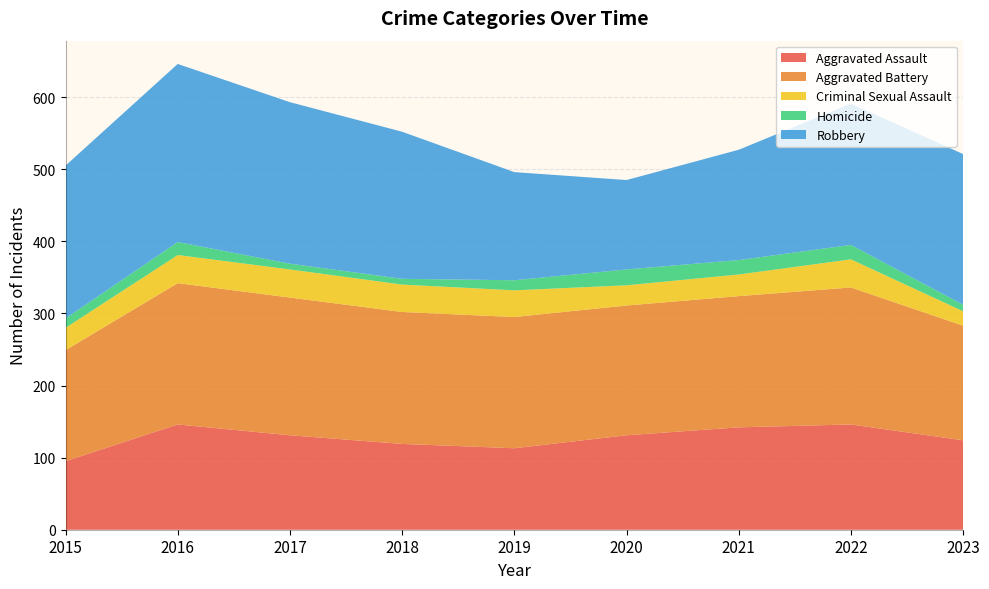

Reading left to right, list all the values displayed in this chart.

Aggravated Assault: 2015=95	2016=146	2017=131	2018=119	2019=113	2020=131	2021=142	2022=146	2023=124
Aggravated Battery: 2015=154	2016=196	2017=191	2018=183	2019=182	2020=180	2021=182	2022=190	2023=159
Criminal Sexual Assault: 2015=31	2016=39	2017=39	2018=38	2019=37	2020=28	2021=30	2022=39	2023=20
Homicide: 2015=13	2016=18	2017=8	2018=8	2019=14	2020=22	2021=20	2022=20	2023=9
Robbery: 2015=212	2016=247	2017=224	2018=204	2019=150	2020=124	2021=153	2022=196	2023=209